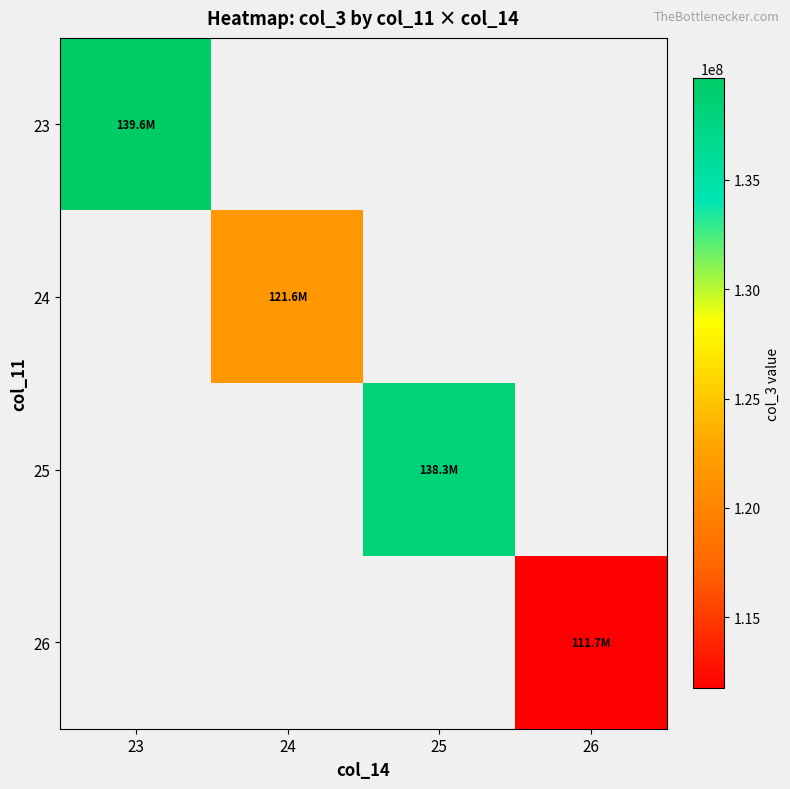

Where does the 25 series first go above 138262322?

25